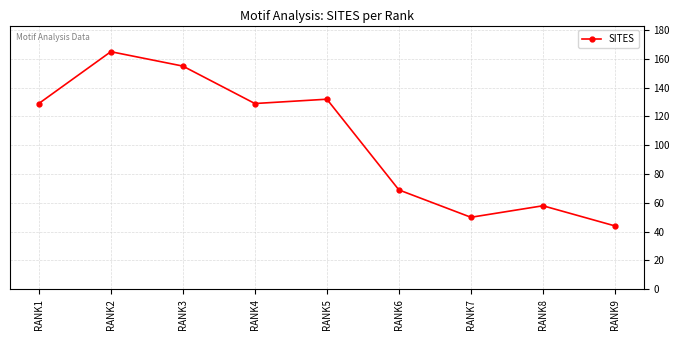

What is the ratio of the value at RANK4 to the value at RANK6?

1.9